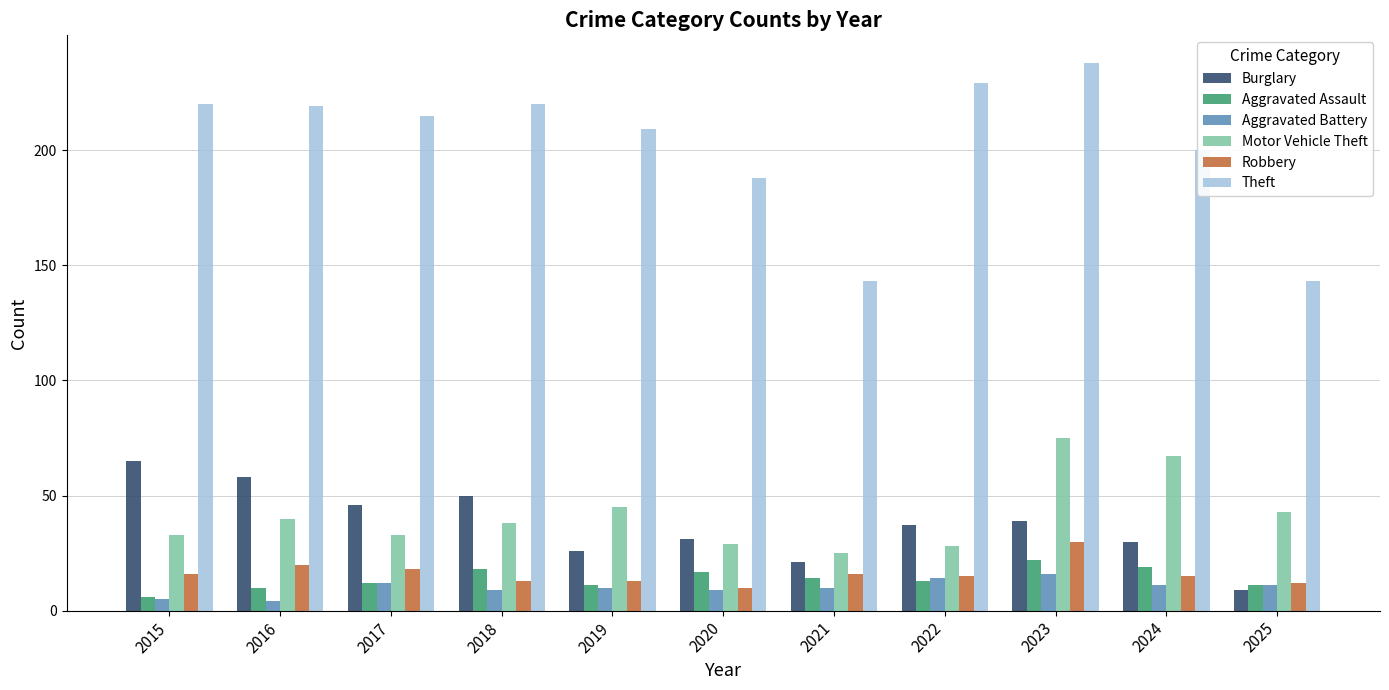

Reading left to right, list all the values displayed in this chart.

Burglary: 65	58	46	50	26	31	21	37	39	30	9
Aggravated Assault: 6	10	12	18	11	17	14	13	22	19	11
Aggravated Battery: 5	4	12	9	10	9	10	14	16	11	11
Motor Vehicle Theft: 33	40	33	38	45	29	25	28	75	67	43
Robbery: 16	20	18	13	13	10	16	15	30	15	12
Theft: 220	219	215	220	209	188	143	229	238	200	143